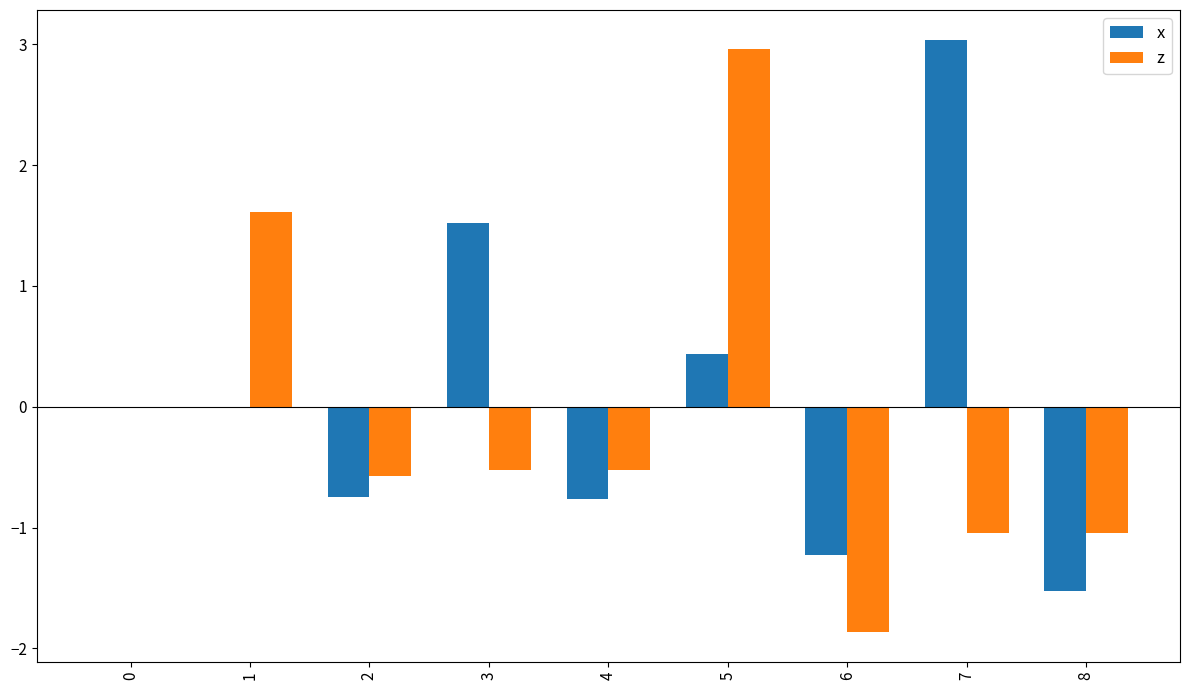

Are the bars grouped side by side (vs. stacked)?

Yes